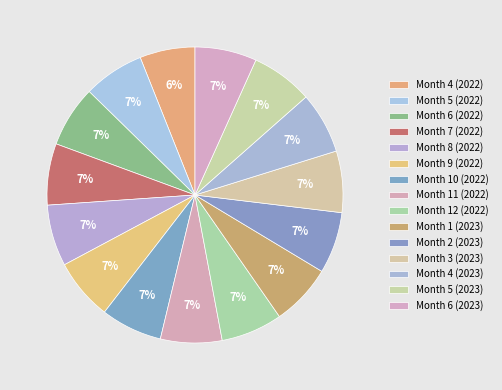

Which slice is the smallest?

4